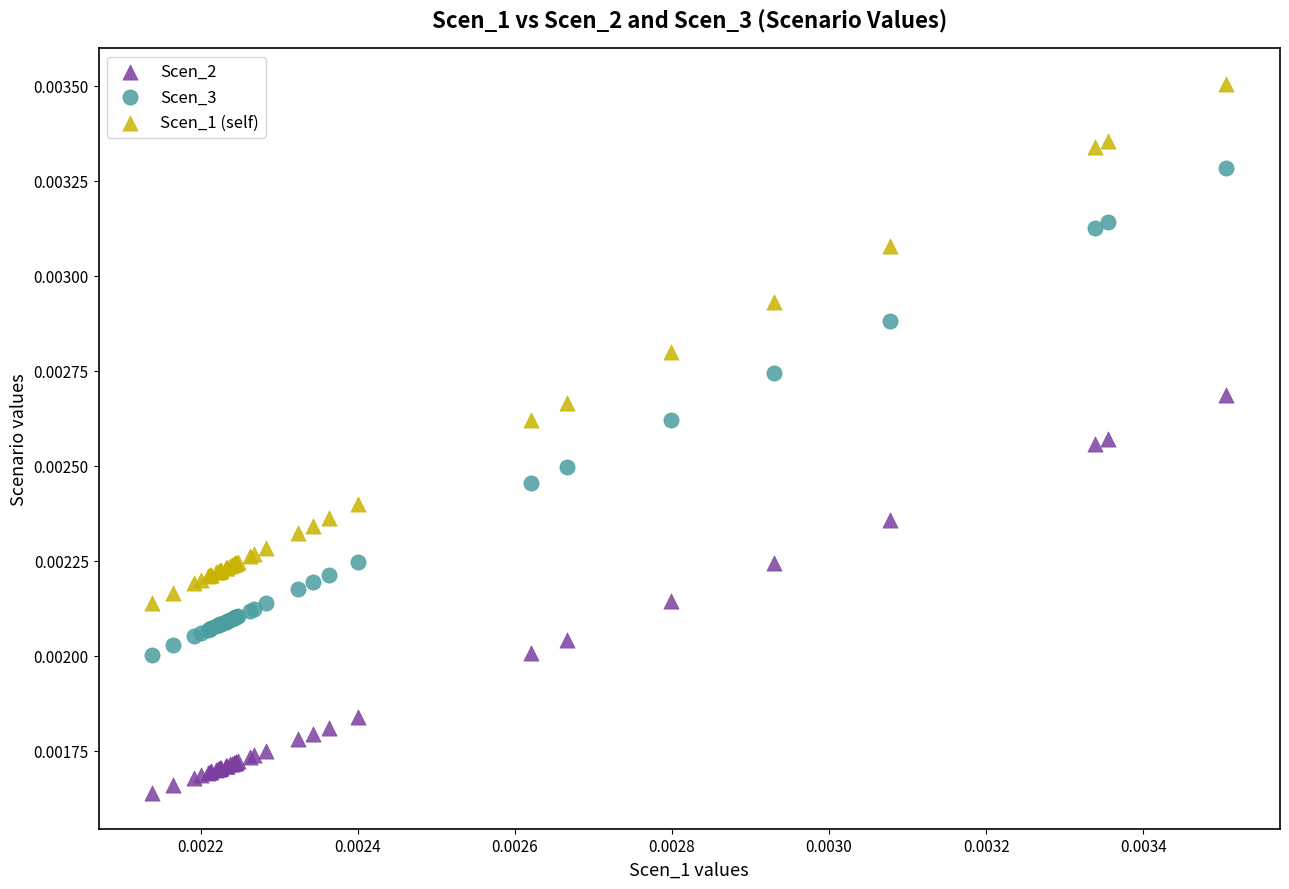

Which series has the widest spread of Y values?

Scen_1 (self)